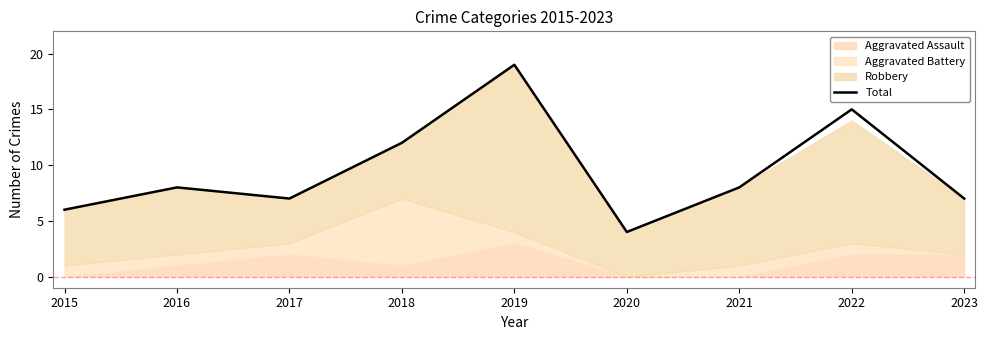

How many values exceed 8?

3